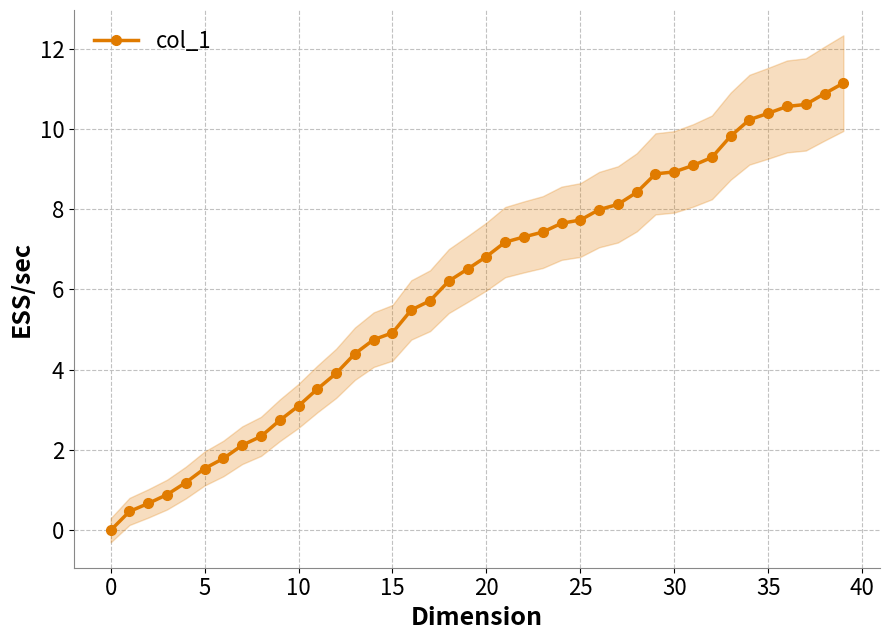

How many data points are above 6?

22